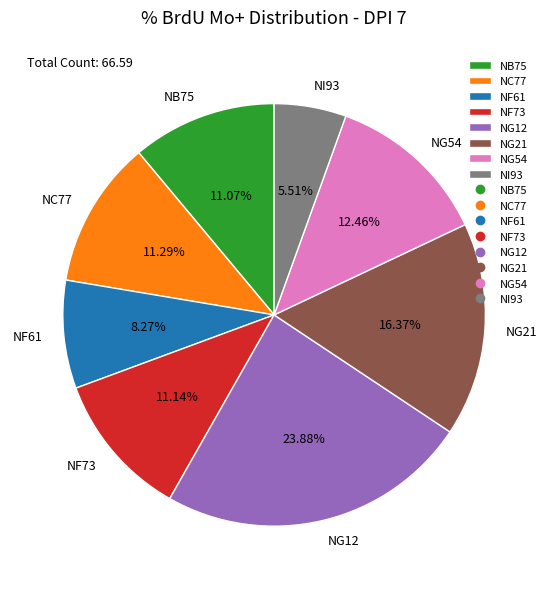

Between NB75 and NG12, which is larger?

NG12